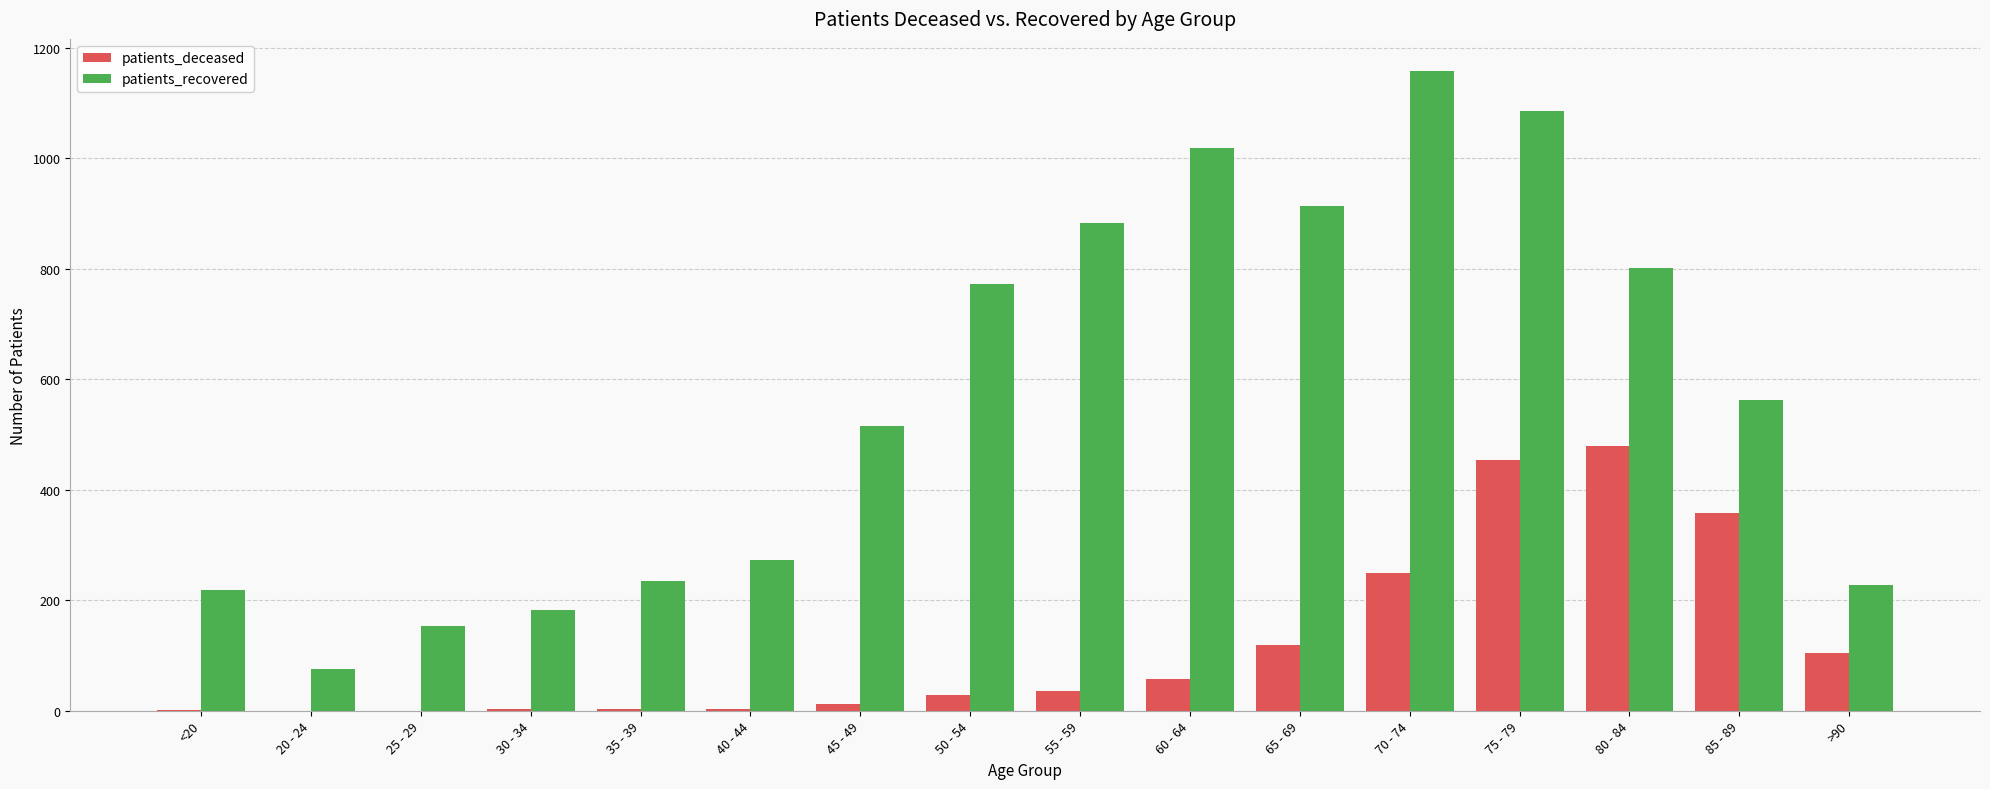

What is the approximate value of patients_recovered at 70 - 74, to the nearest 10?

1160